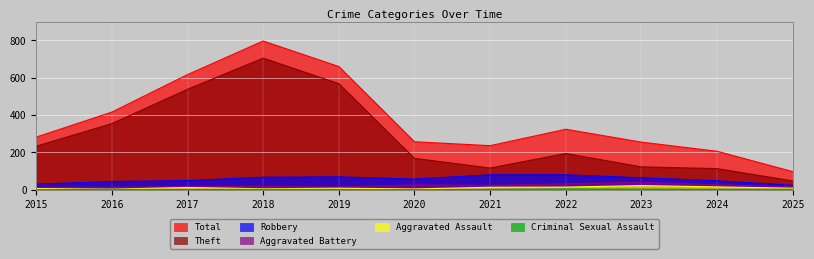

Which label corresponds to the smallest value in the chart?

2015